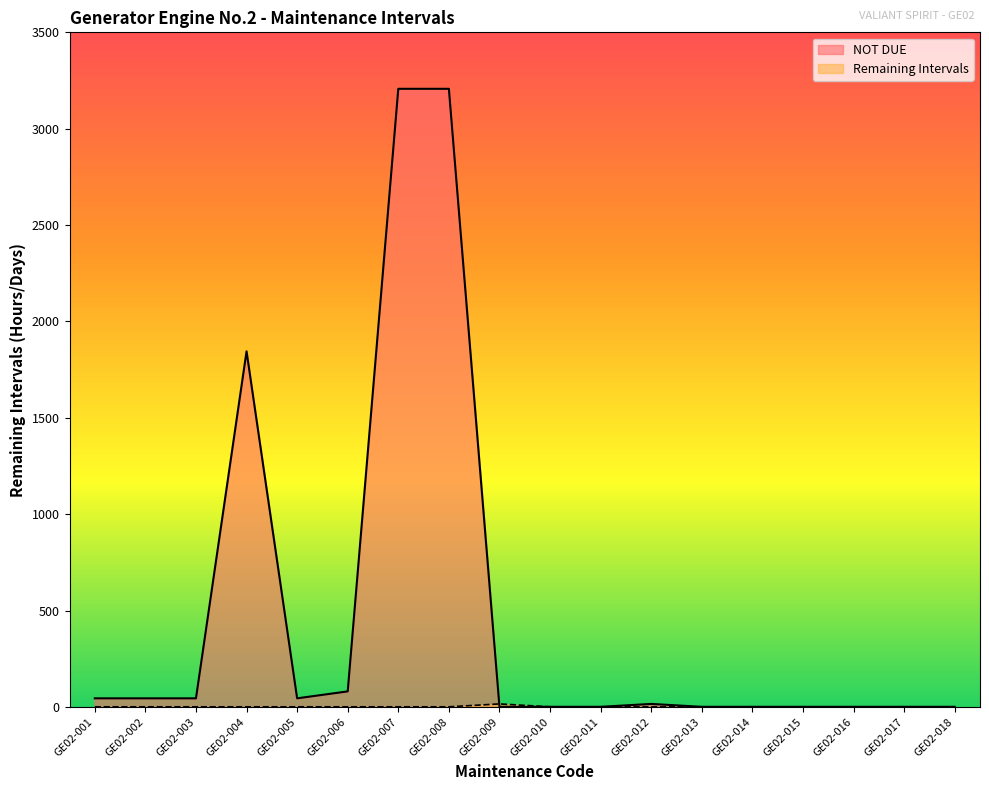

Reading left to right, extract all data points from this chart.

NOT DUE: GE02-001=45	GE02-002=45	GE02-003=45	GE02-004=1845	GE02-005=45	GE02-006=81	GE02-007=3207	GE02-008=3207	GE02-009=1	GE02-010=1	GE02-011=1	GE02-012=16	GE02-013=1	GE02-014=1	GE02-015=1	GE02-016=1	GE02-017=1	GE02-018=1
Remaining Intervals: GE02-001=1	GE02-002=1	GE02-003=1	GE02-004=1	GE02-005=1	GE02-006=1	GE02-007=1	GE02-008=1	GE02-009=16	GE02-010=1	GE02-011=1	GE02-012=1	GE02-013=1	GE02-014=1	GE02-015=1	GE02-016=1	GE02-017=1	GE02-018=1